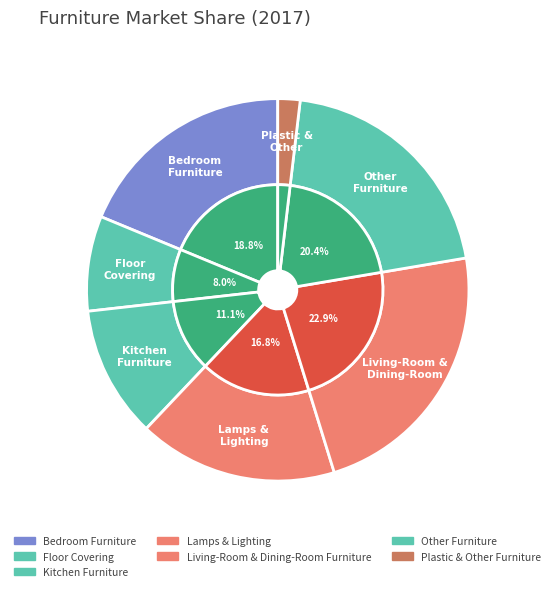

To the nearest percent, what is the combined percentage of Lamps & Lighting and Plastic & Other Furniture?

19%